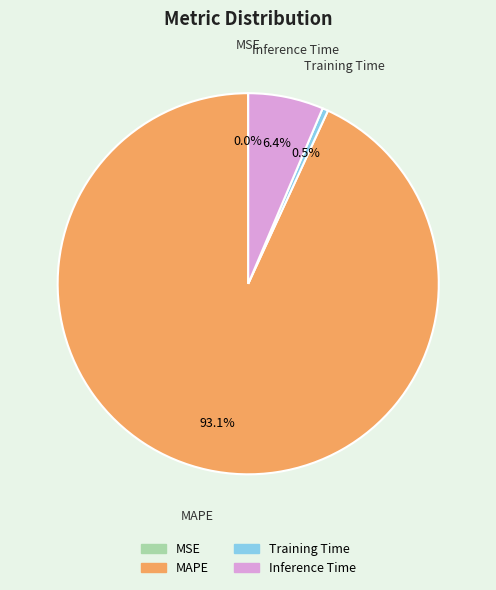

To the nearest percent, what is the average slice percentage?

25%